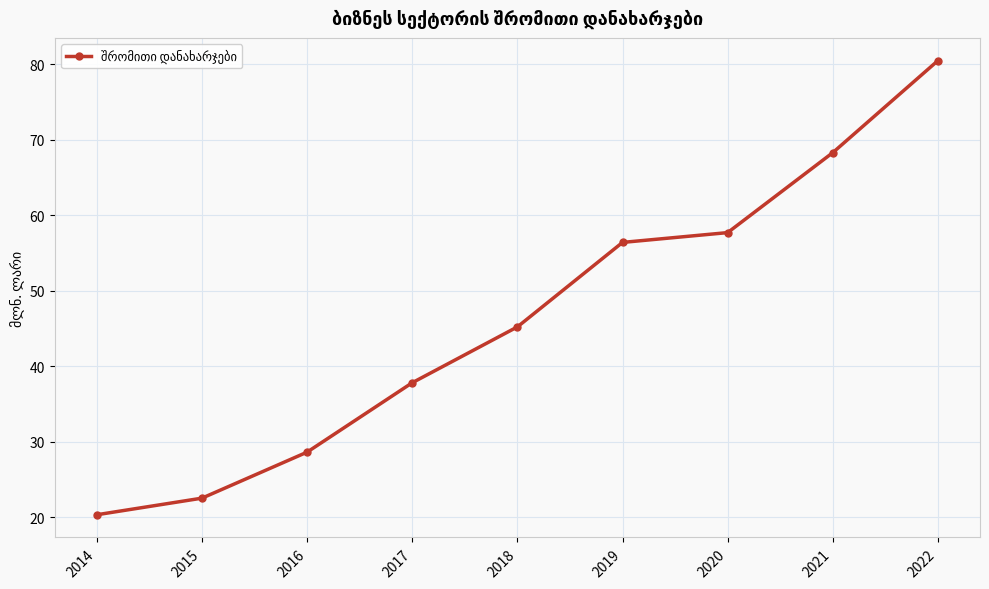

How many lines are shown in the chart?

1